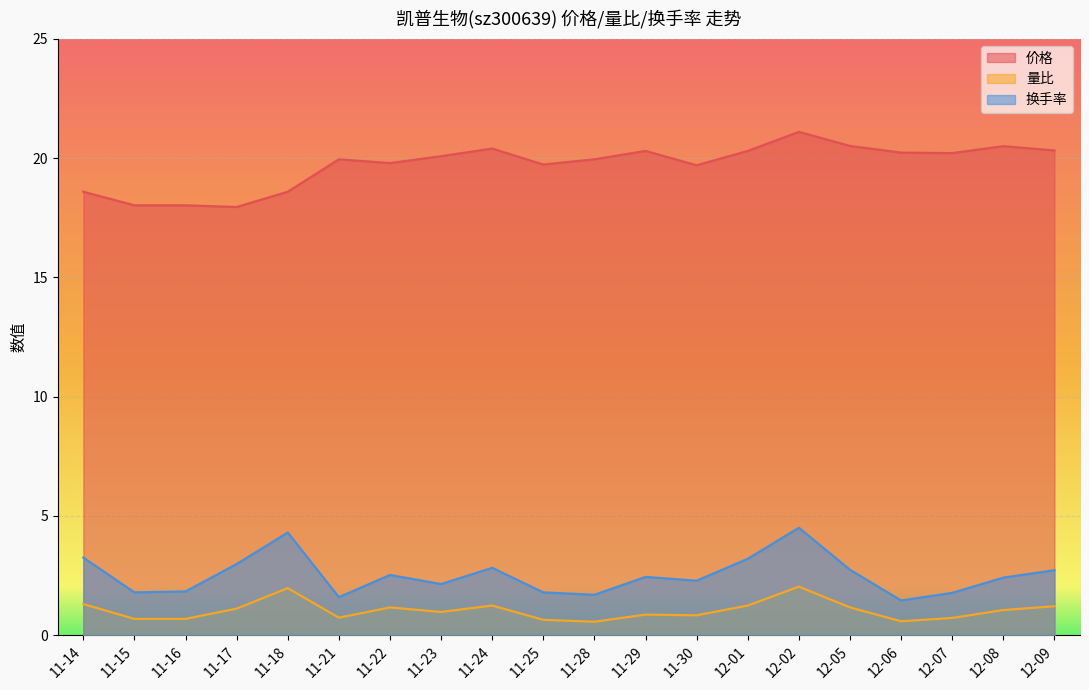

Is the value of 换手率 at 11-22 greater than the value of 量比 at 12-09?

Yes